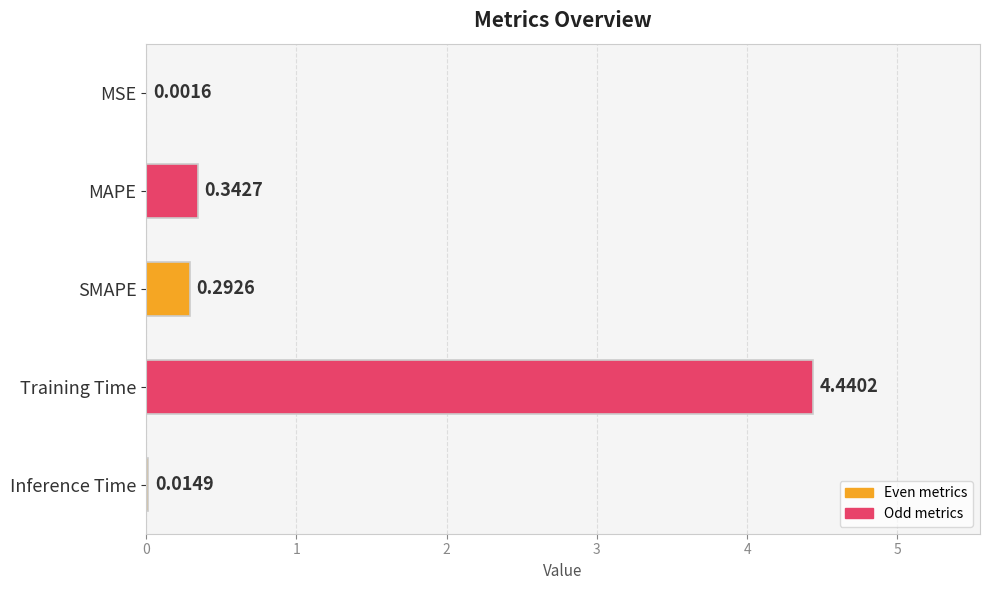

Where is the data nearest to the value 2?

MAPE